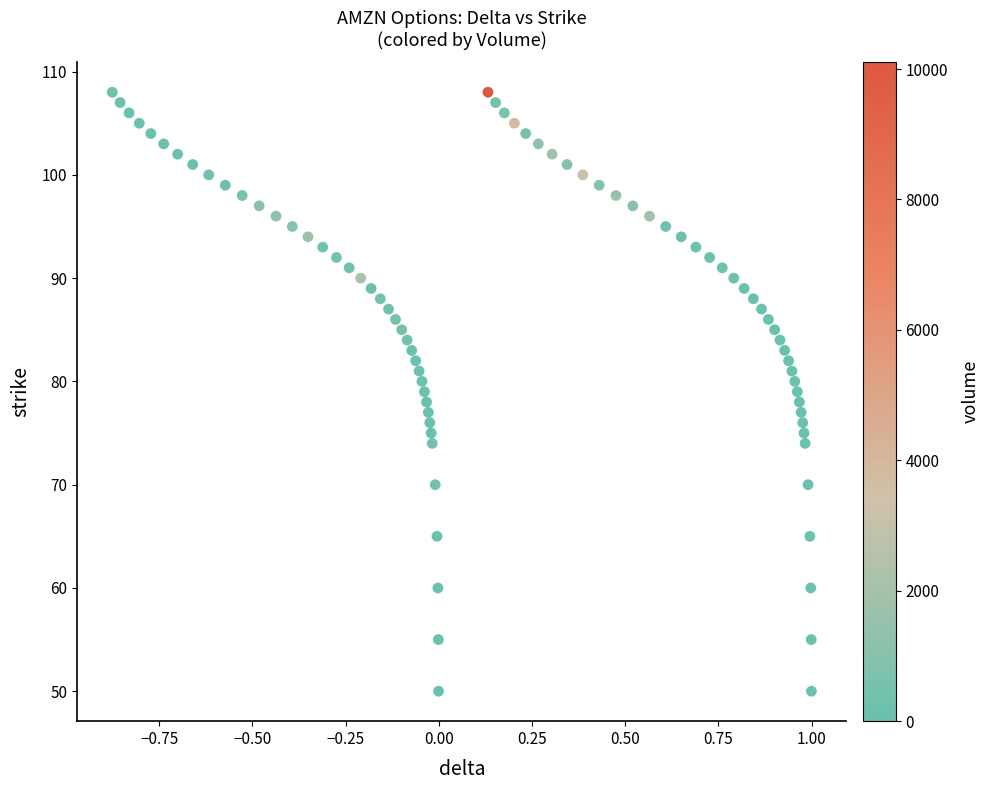

How many data points are displayed?

80